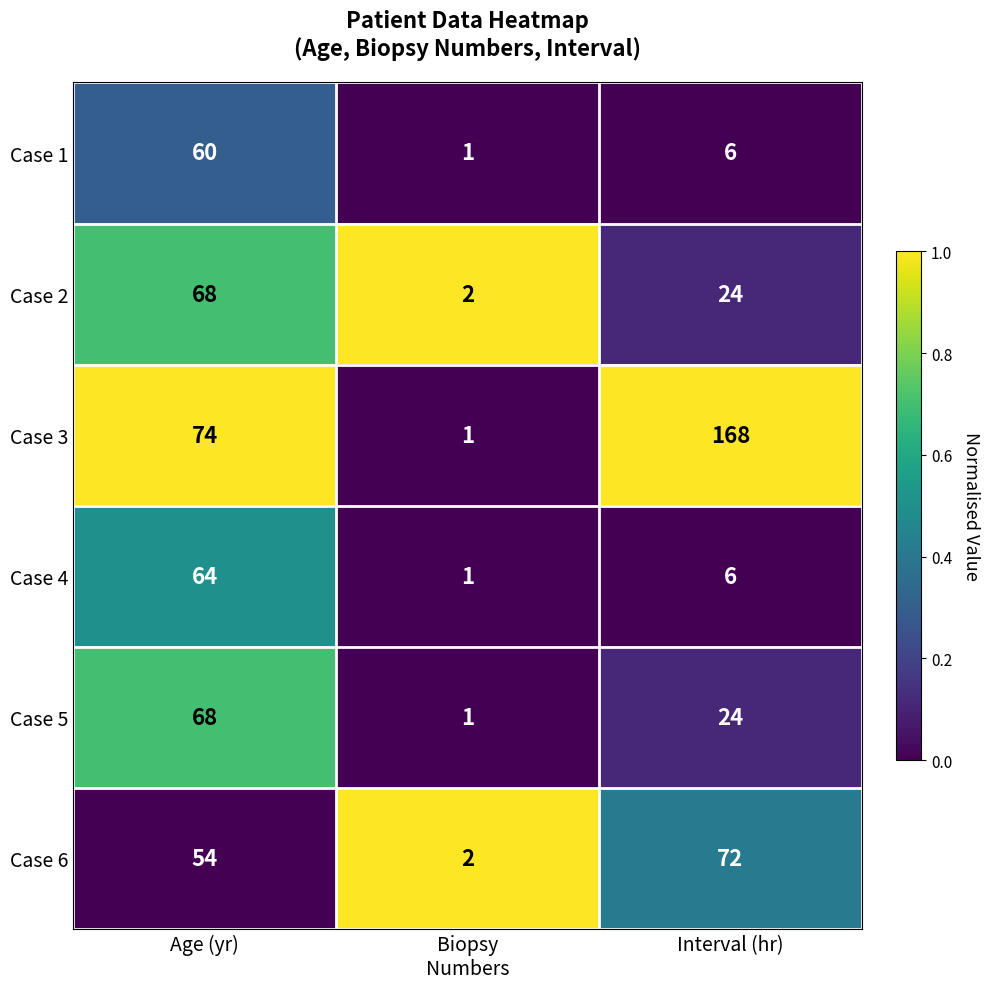

What is the total value across all series at Age (yr)?

388